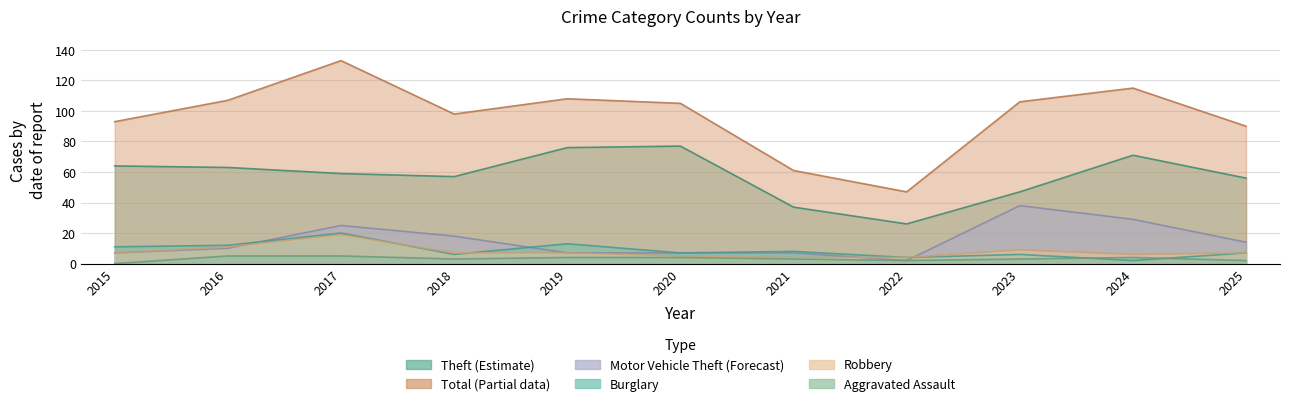

How many categories are shown in the chart?

11